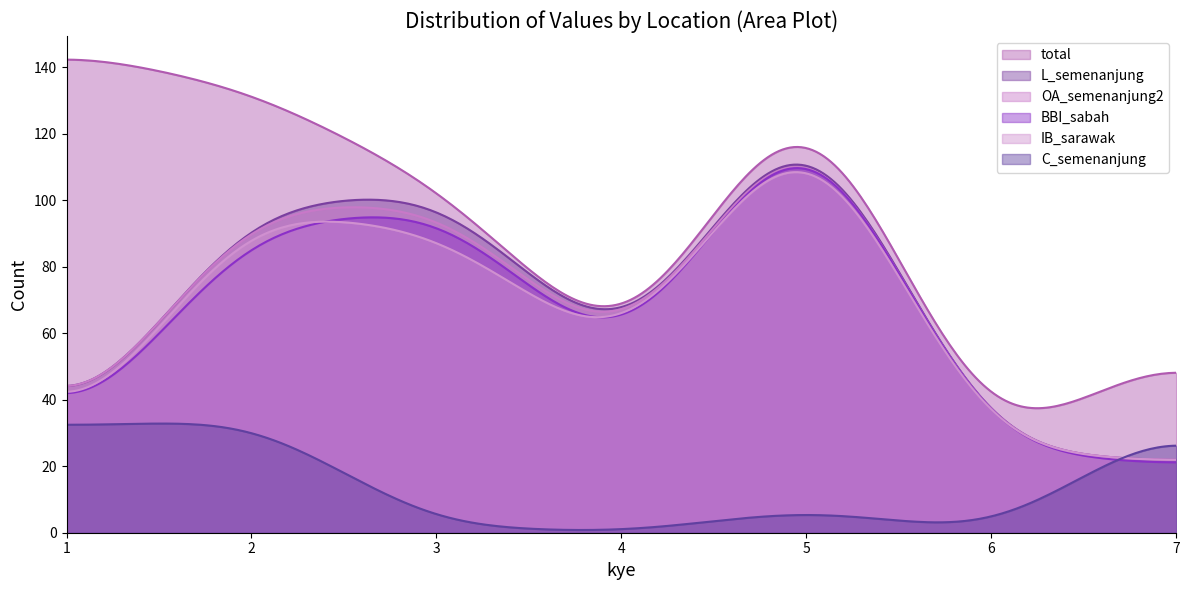

What is the lowest value of the OA_semenanjung2 series?

21.9